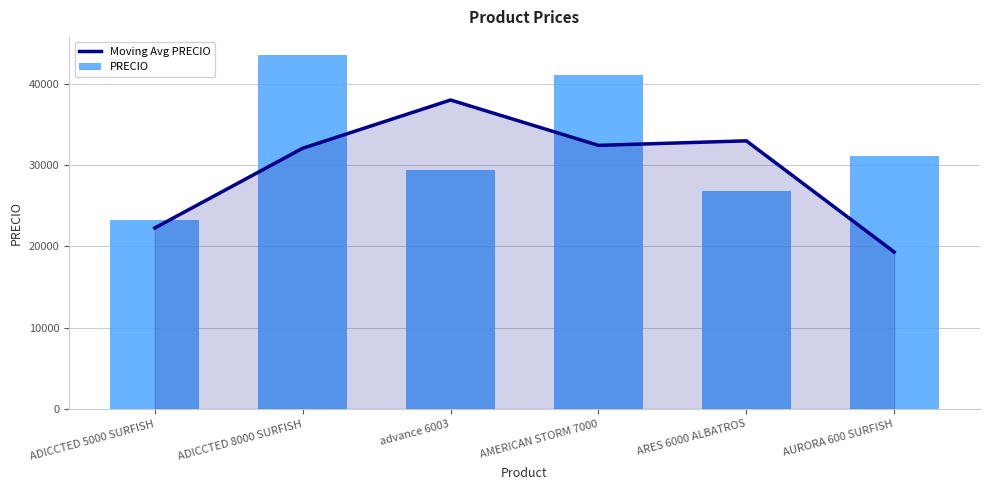

What is the difference between the highest and lowest values at advance 6003?

8603.7